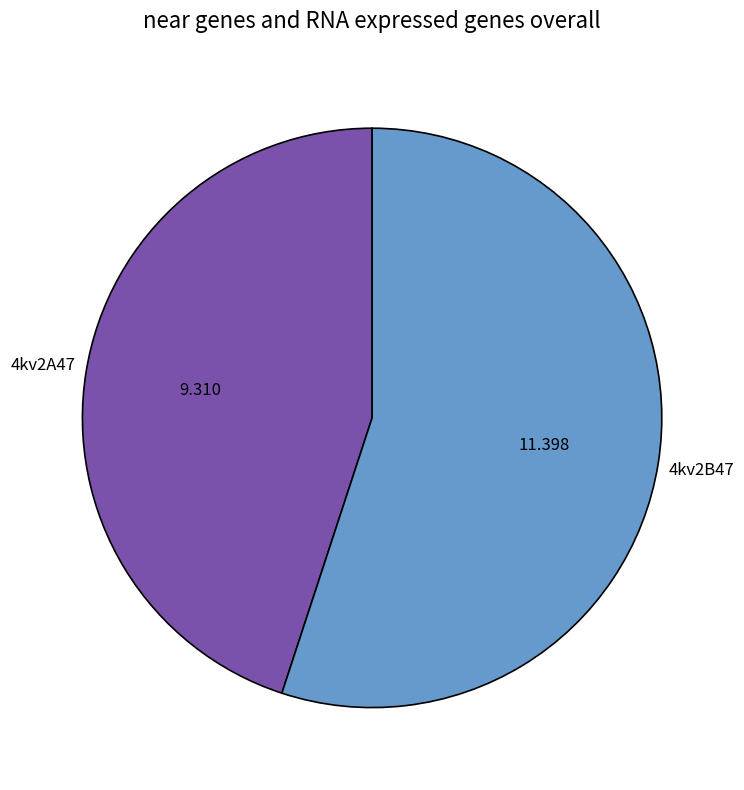

Do 4kv2B47 and 4kv2A47 together represent more than half of the pie?

Yes